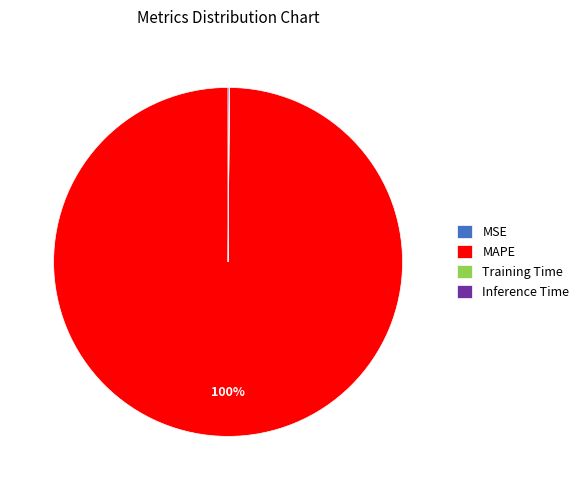

To the nearest percent, what is the average slice percentage?

25%